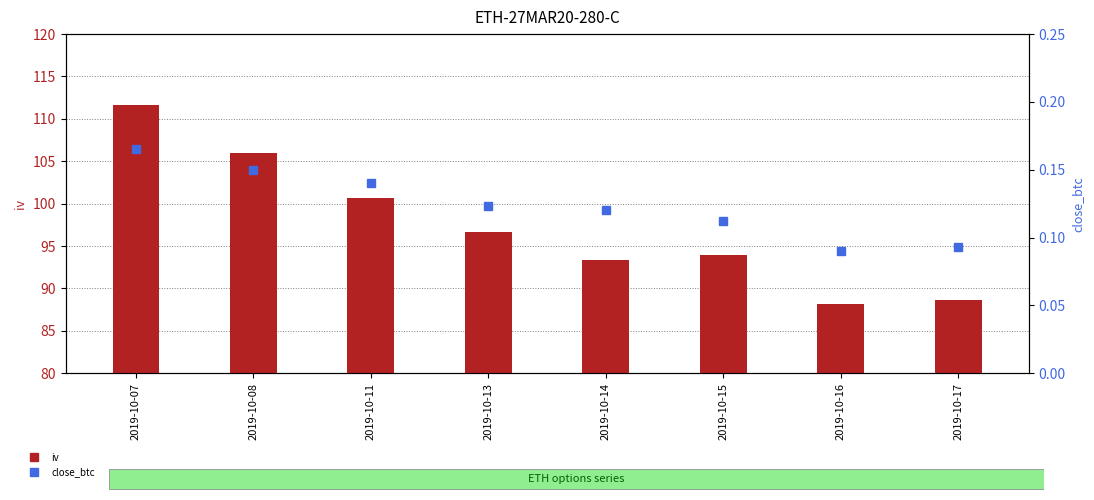

How many categories are shown in the chart?

8